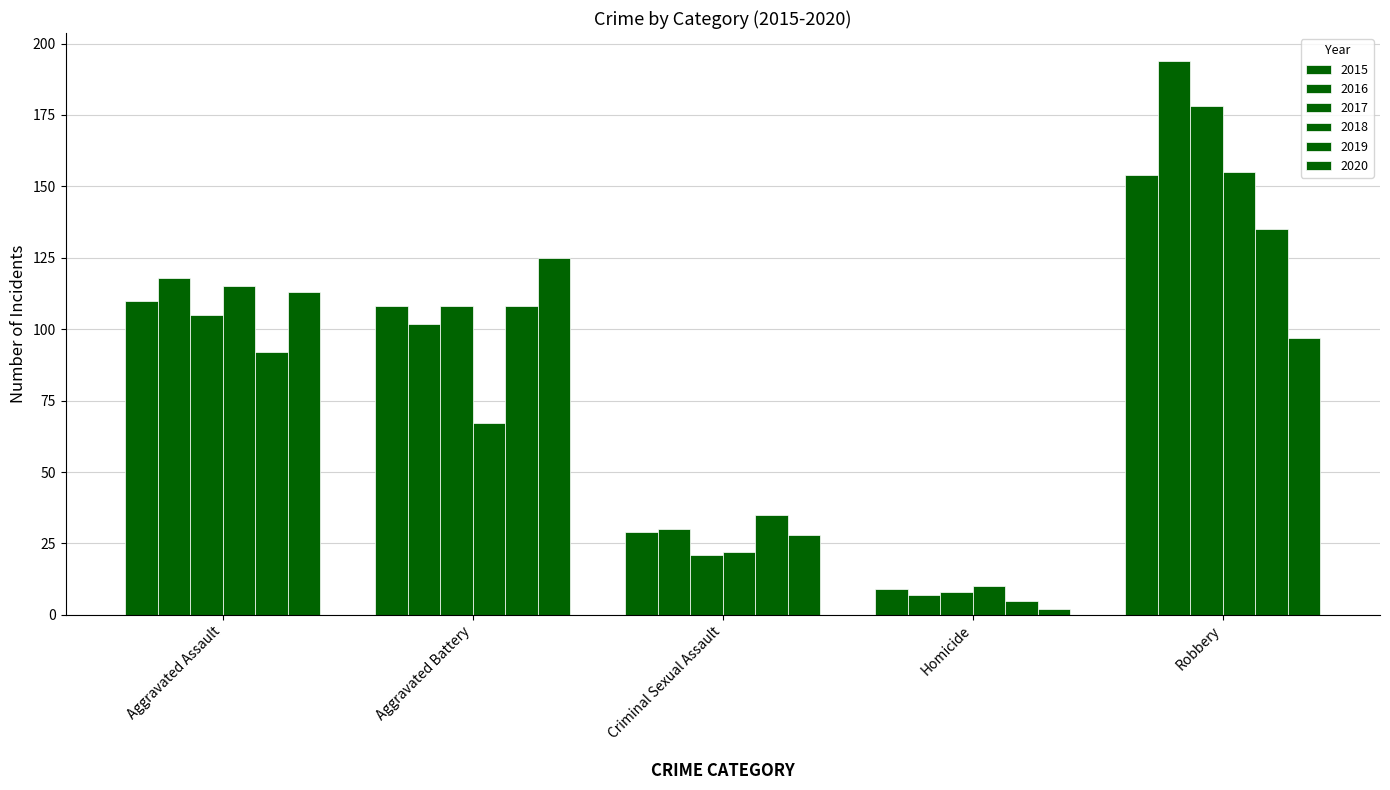

What is the average value of the 2017 series?

84